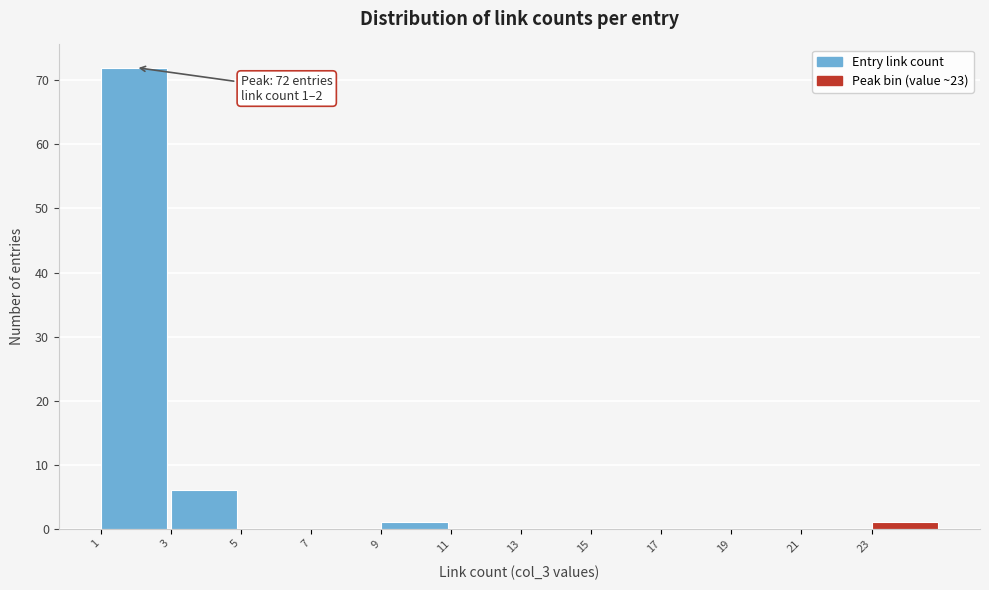

Which range on the x-axis has the tallest bar?

1 to 3